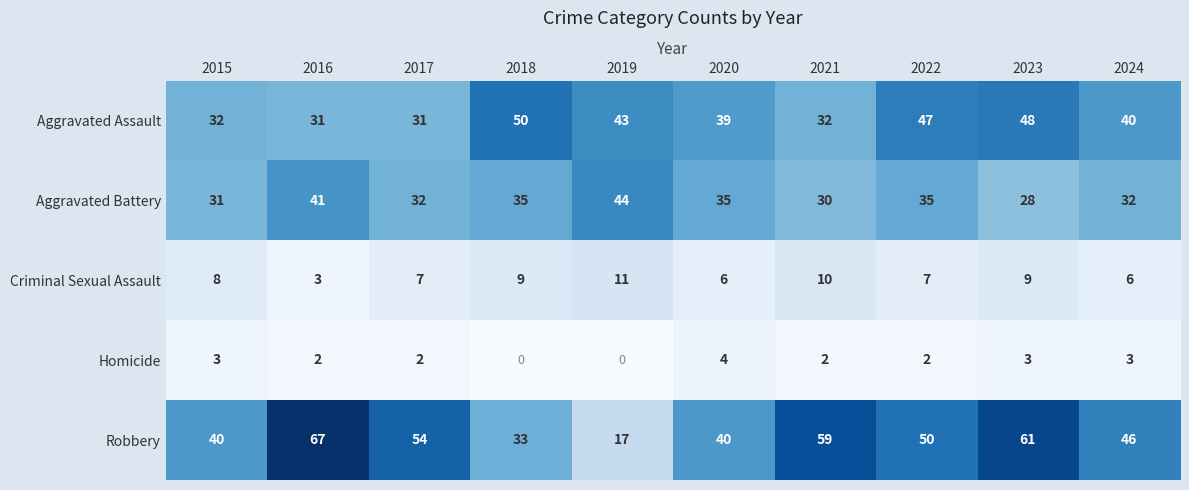

Which series changed the most between 2017 and 2022?

Aggravated Assault